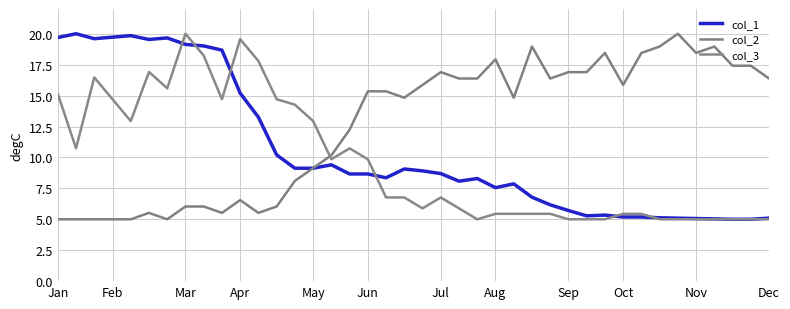

What is the sum of all col_2 values?

504.1